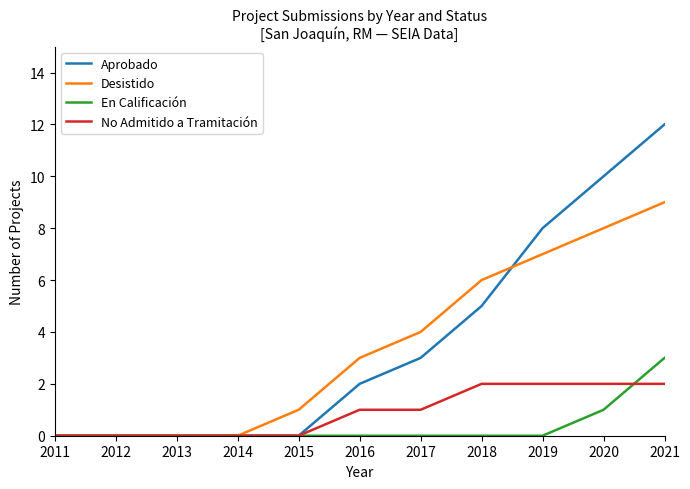

Is the value of En Calificación at 2018 greater than the value of Aprobado at 2021?

No